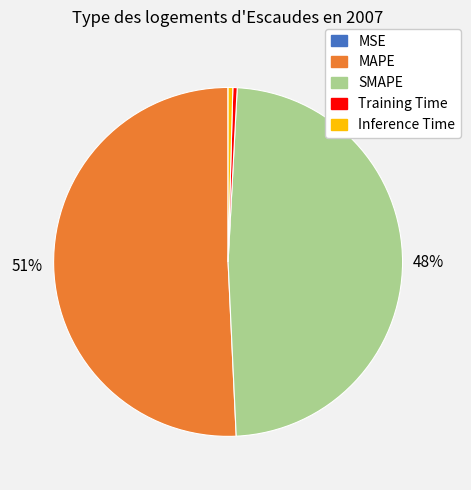

Is it true that SMAPE is 63% of the pie?

False